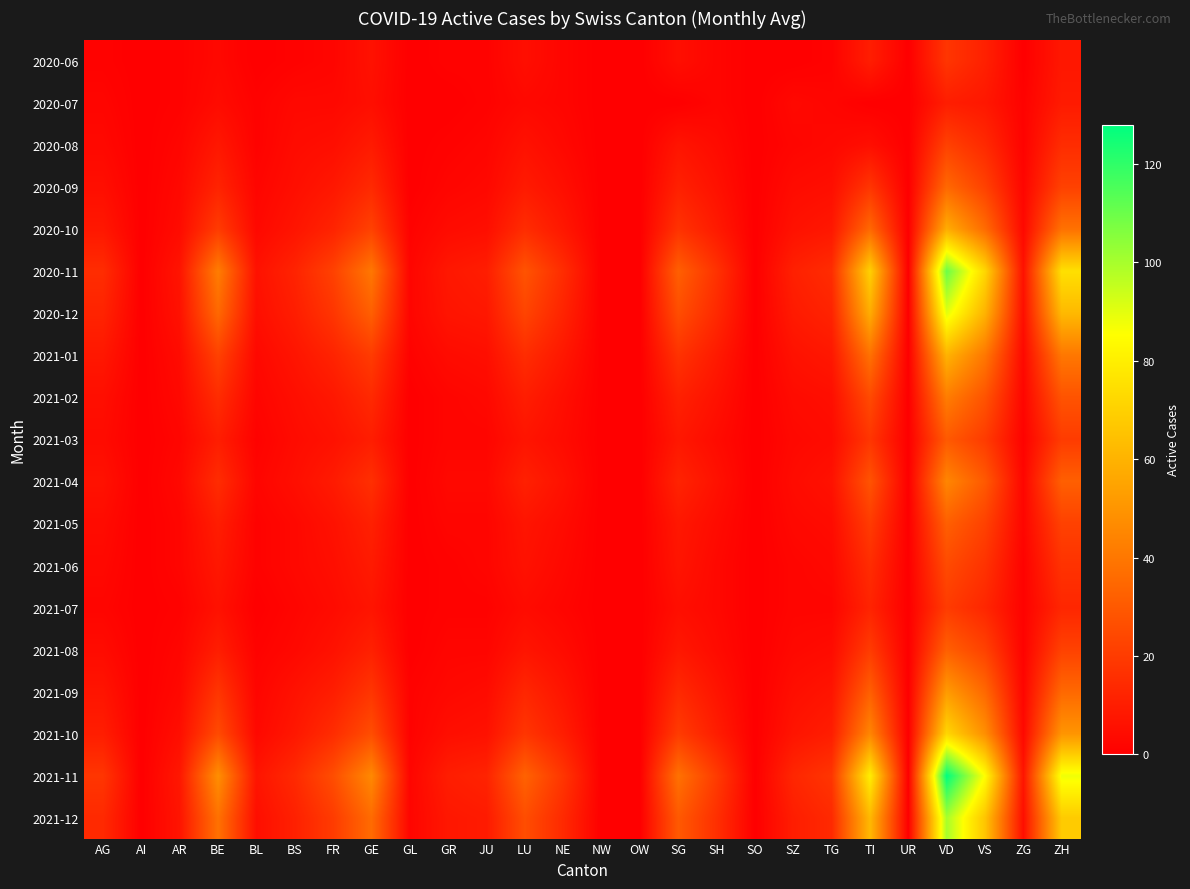

Which series changed the most between GL and TG?

2021-11